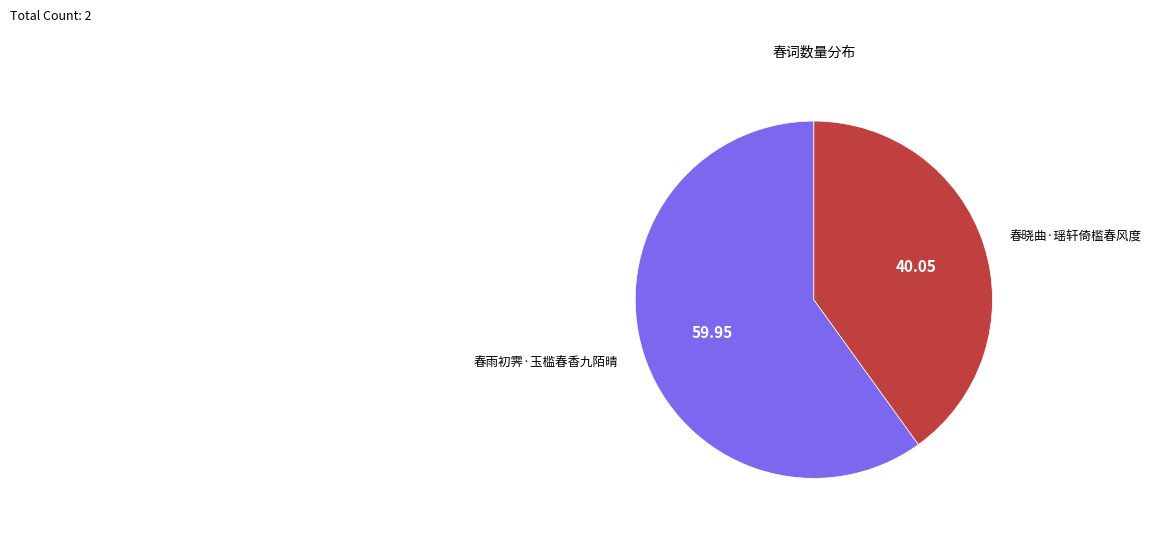

Which has a higher value, 春晓曲·瑶轩倚槛春风度 or 春雨初霁·玉槛春香九陌晴?

春雨初霁·玉槛春香九陌晴